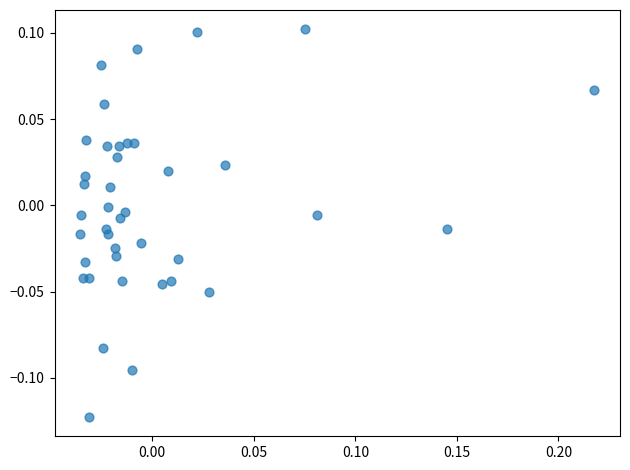

What is the range of X values (max minus min)?

0.3